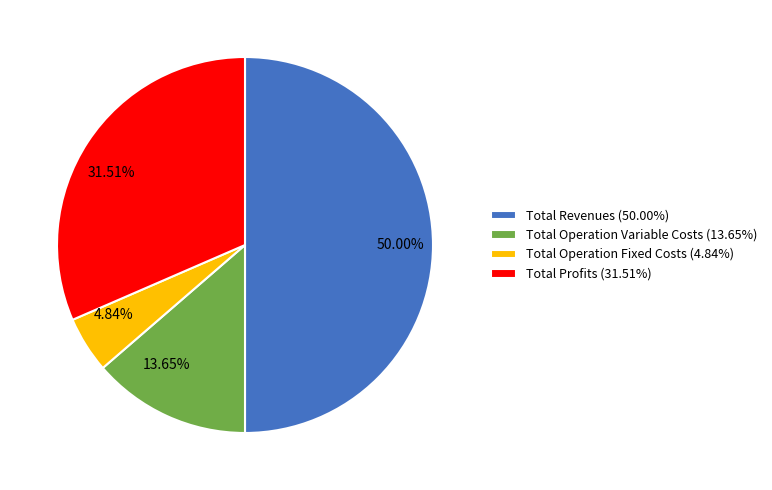

Do Total Operation Variable Costs (13.65%) and Total Revenues (50.00%) together represent more than half of the pie?

Yes